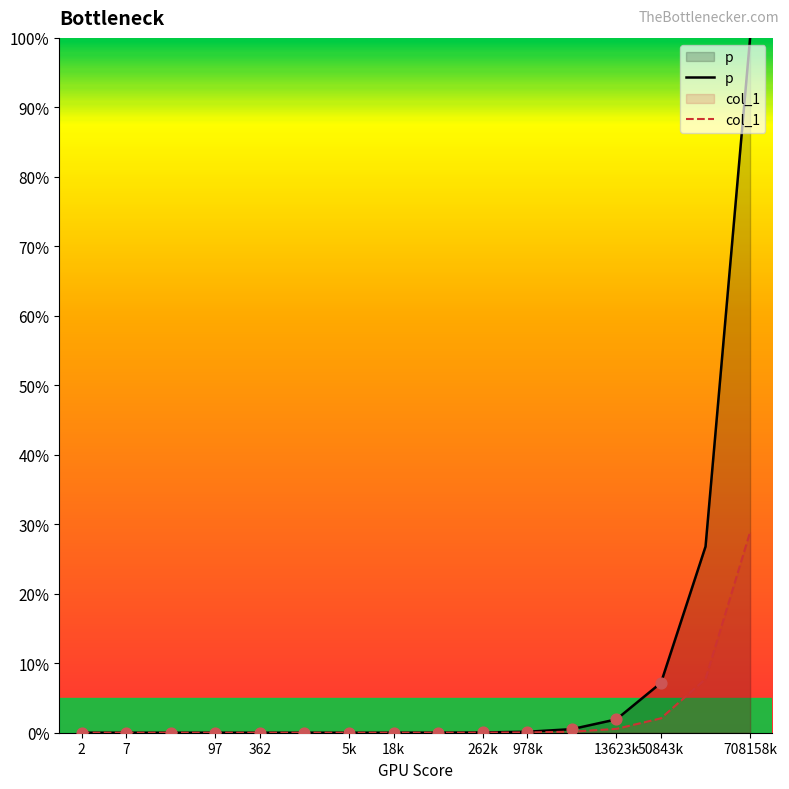

Which series contains the highest Y value?

p